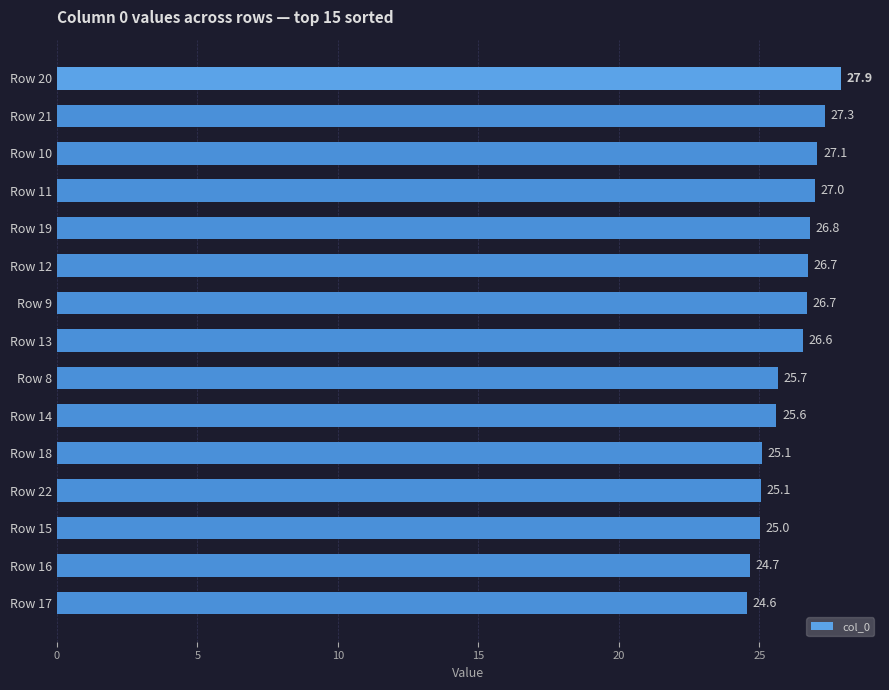

How many series are shown in this chart?

1